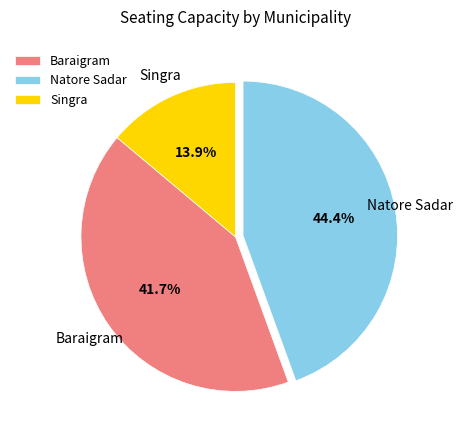

Which category has the smallest portion of the pie?

Singra